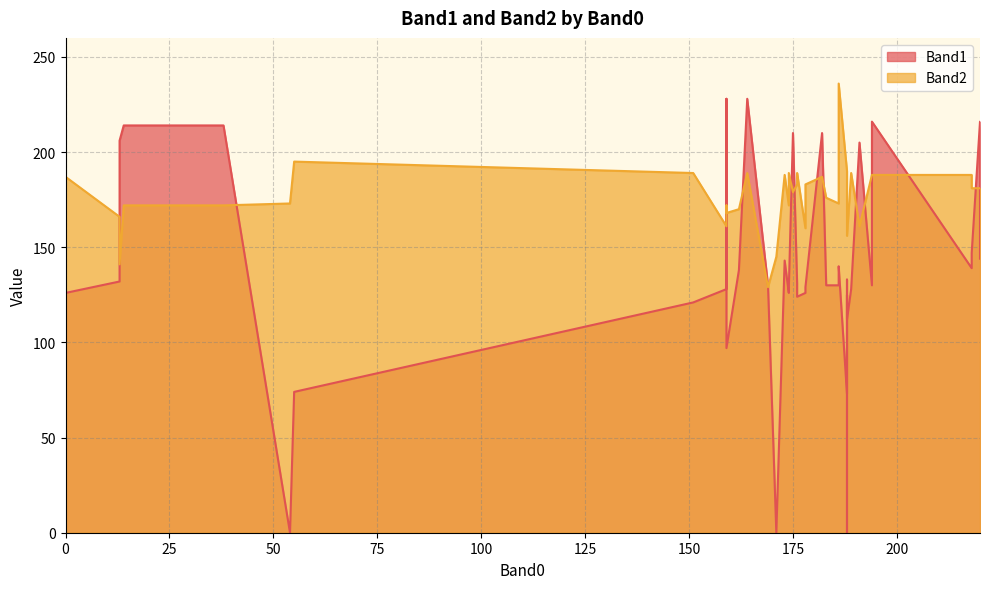

What are all the series names shown in the legend?

Band1, Band2